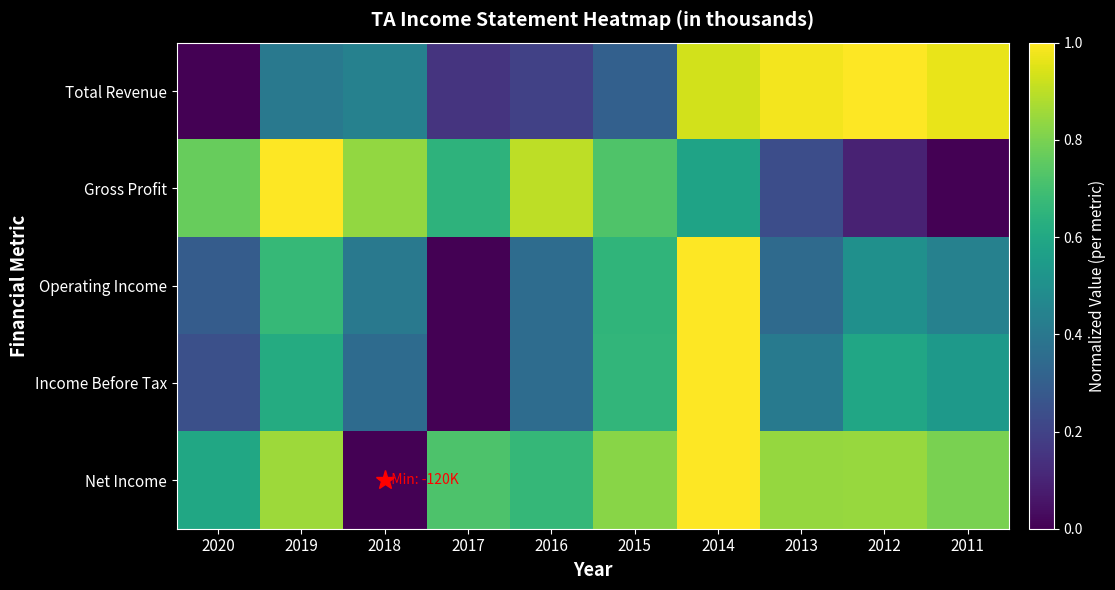

How many distinct data groups are displayed?

5